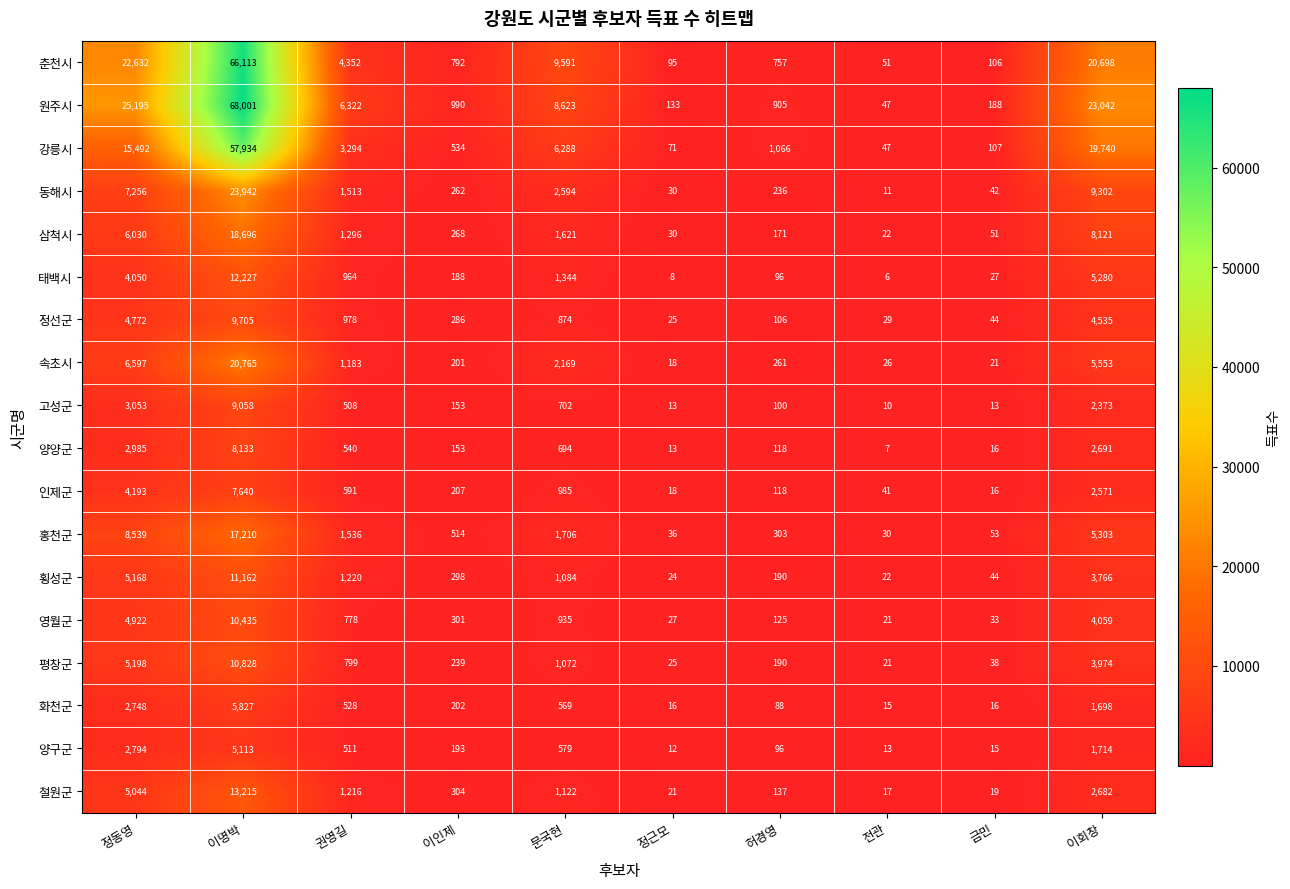

Is it true that 양구군 equals 1714 at 이회창?

True